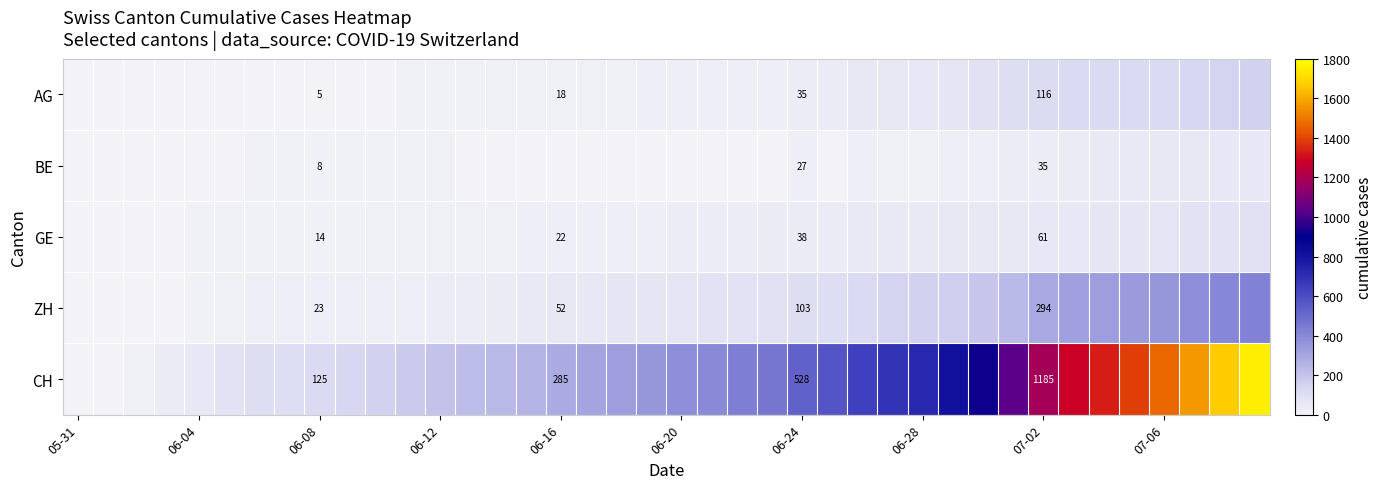

At how many categories does at least one series exceed 130?

31